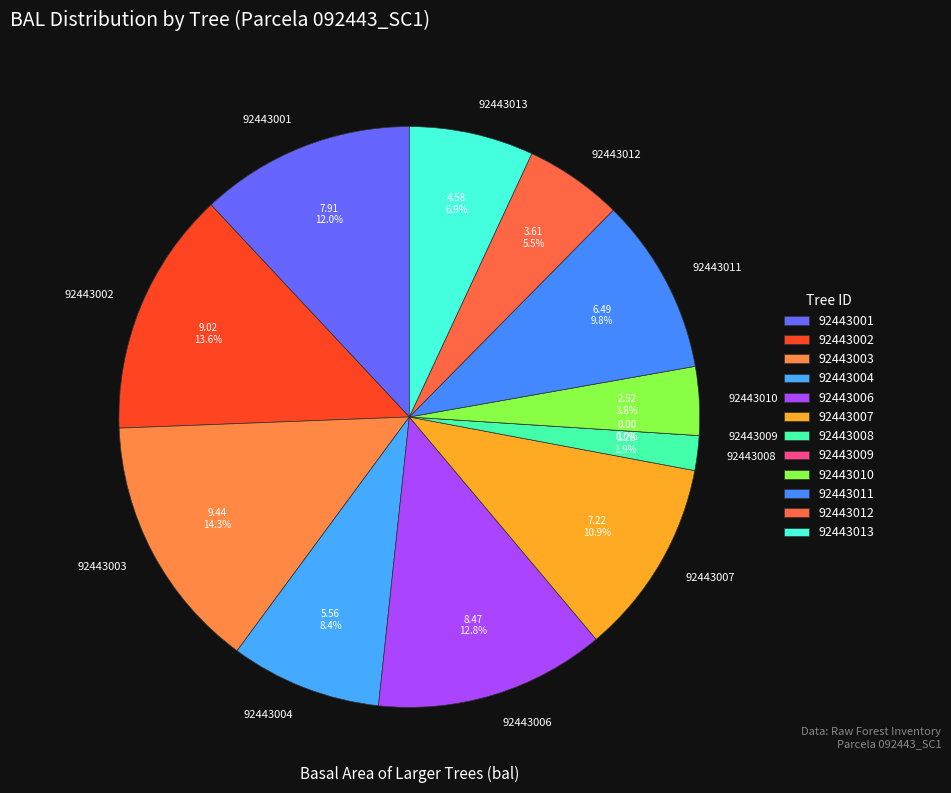

How many segments does this pie chart have?

12